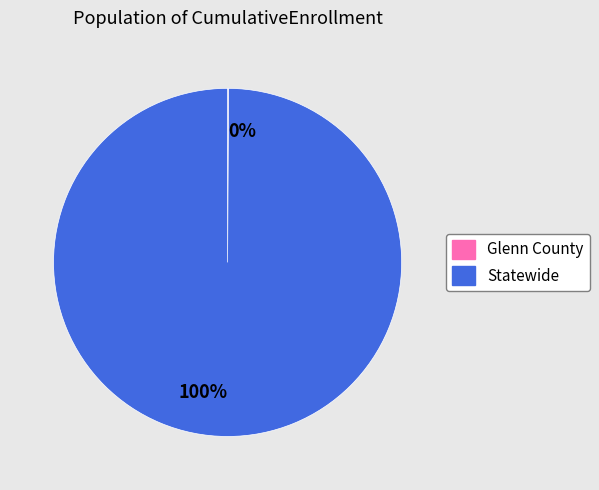

Is there a majority slice in this chart?

Yes